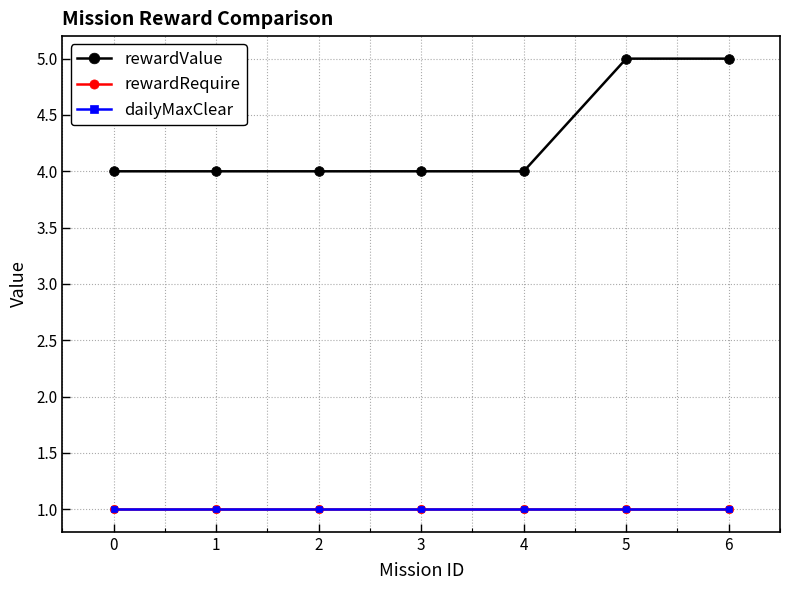

Is this an area chart (filled region under the line)?

No